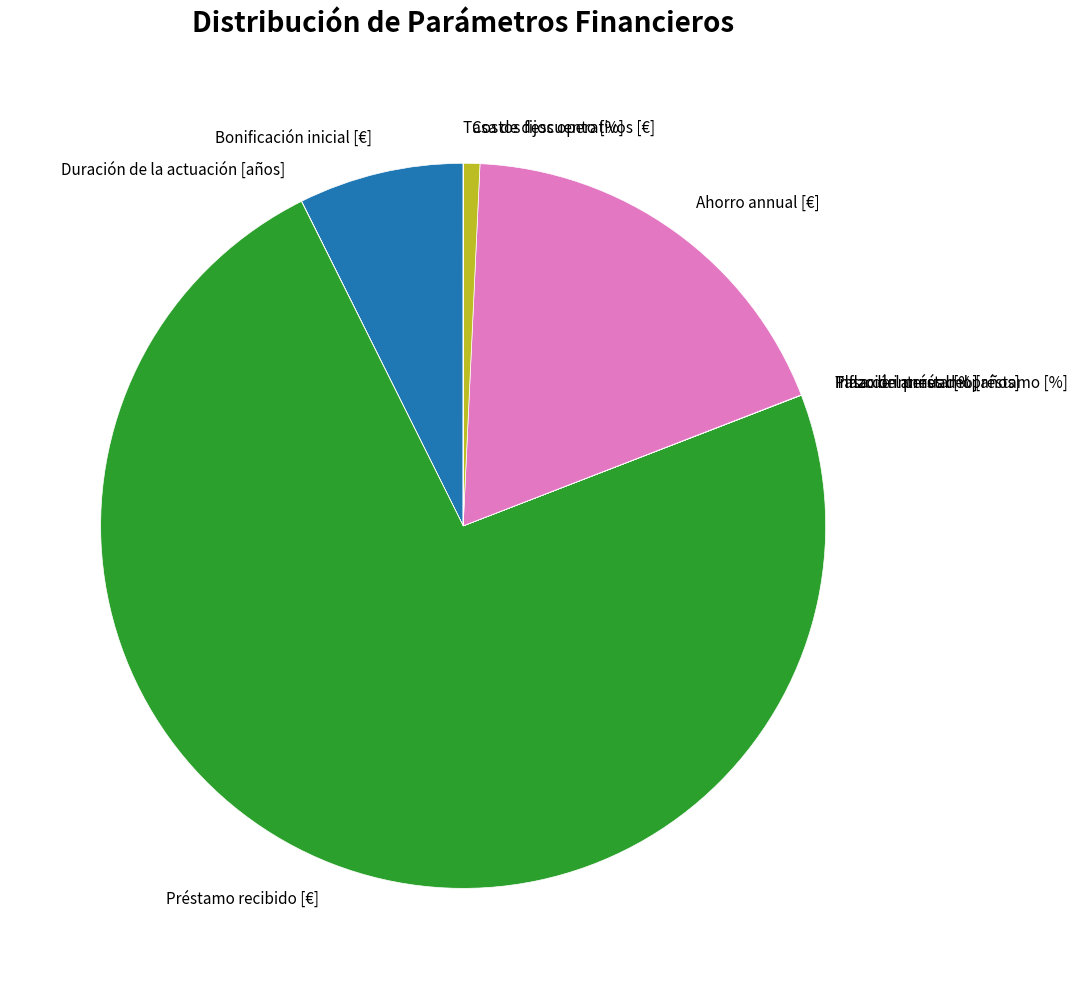

Does Préstamo recibido [€] represent more than half of the total?

Yes